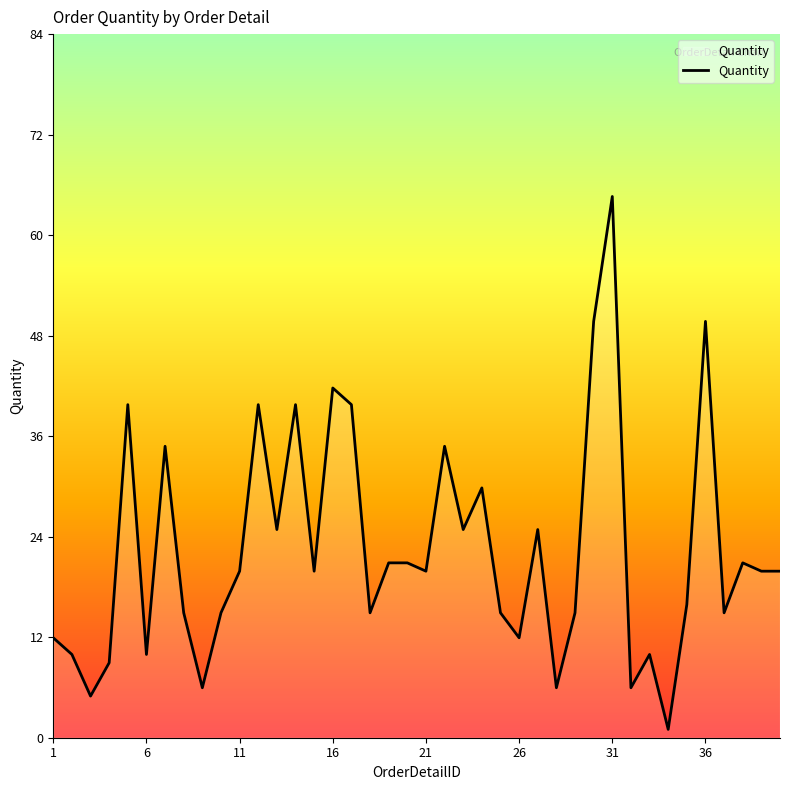

What is the difference between the maximum and minimum values?

64